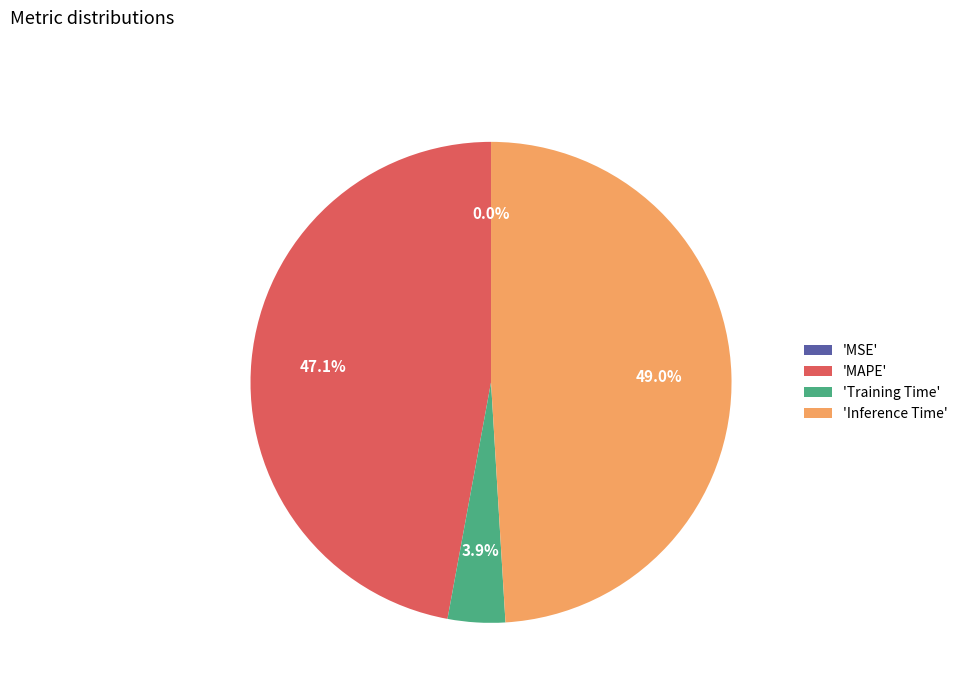

To the nearest percent, what is the difference between the largest and smallest slice percentages?

49%